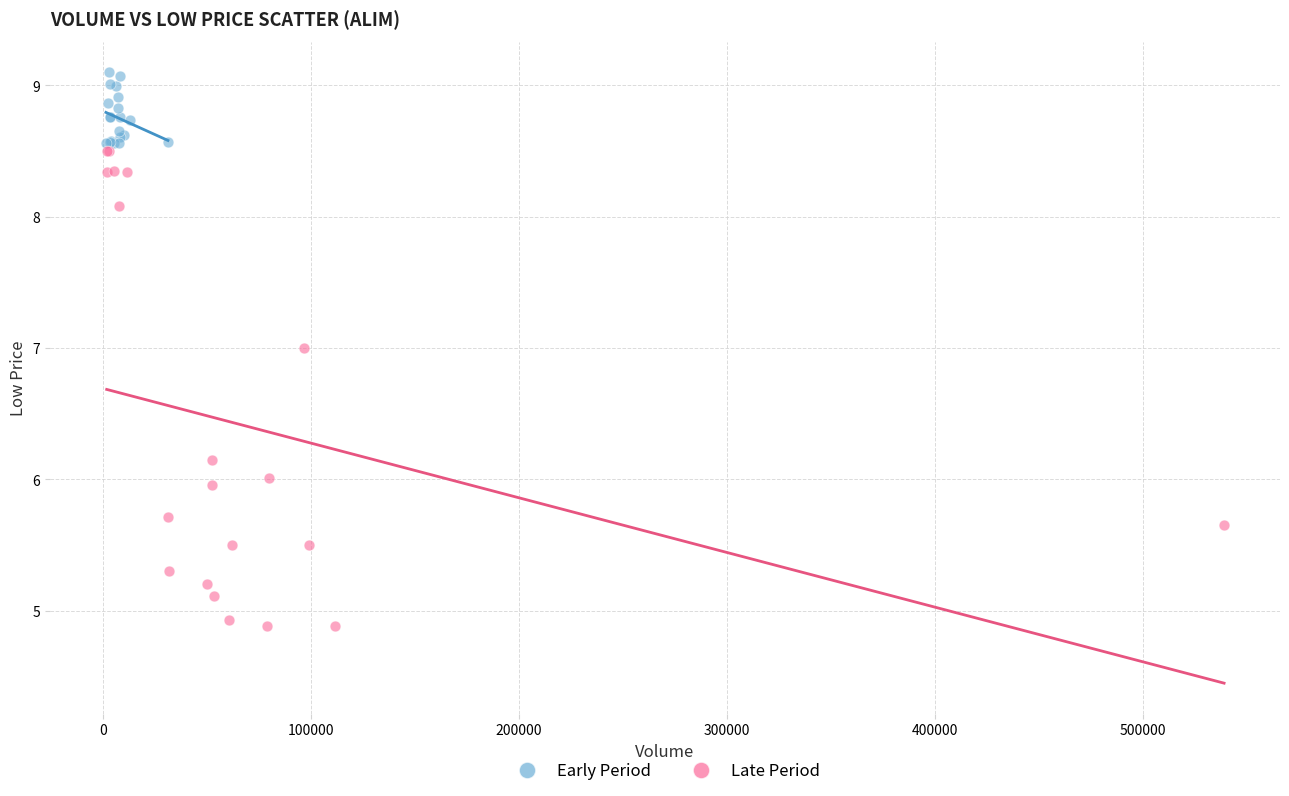

Which series reaches the minimum Y coordinate?

Late Period